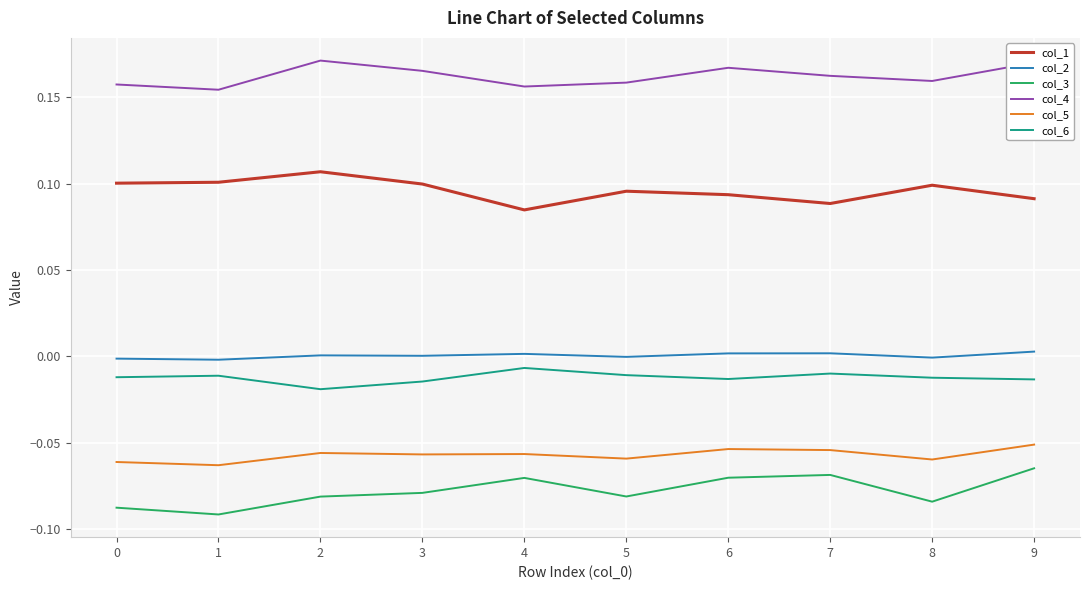

Is the value of col_1 at 7 greater than the value of col_3 at 0?

Yes